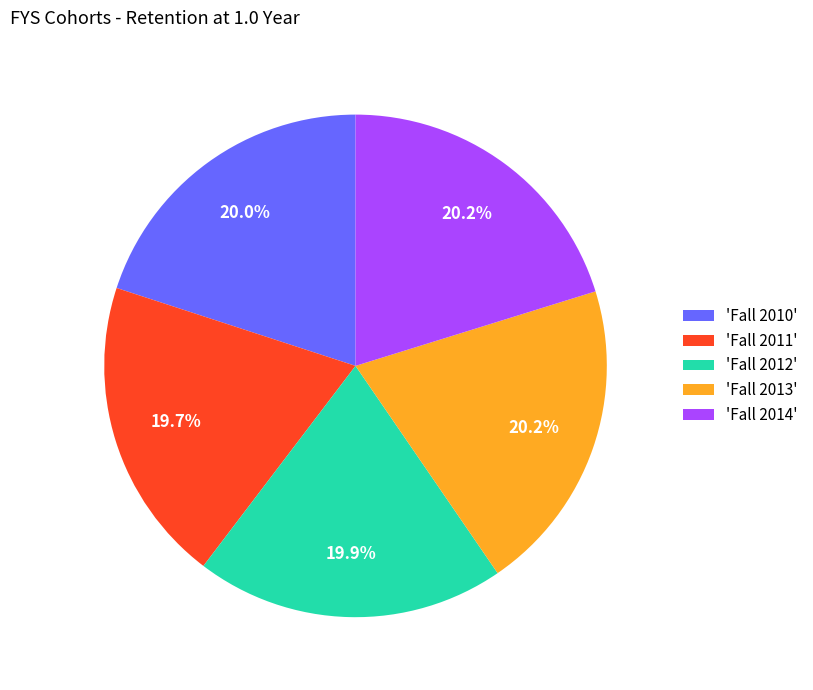

How many segments does this pie chart have?

5